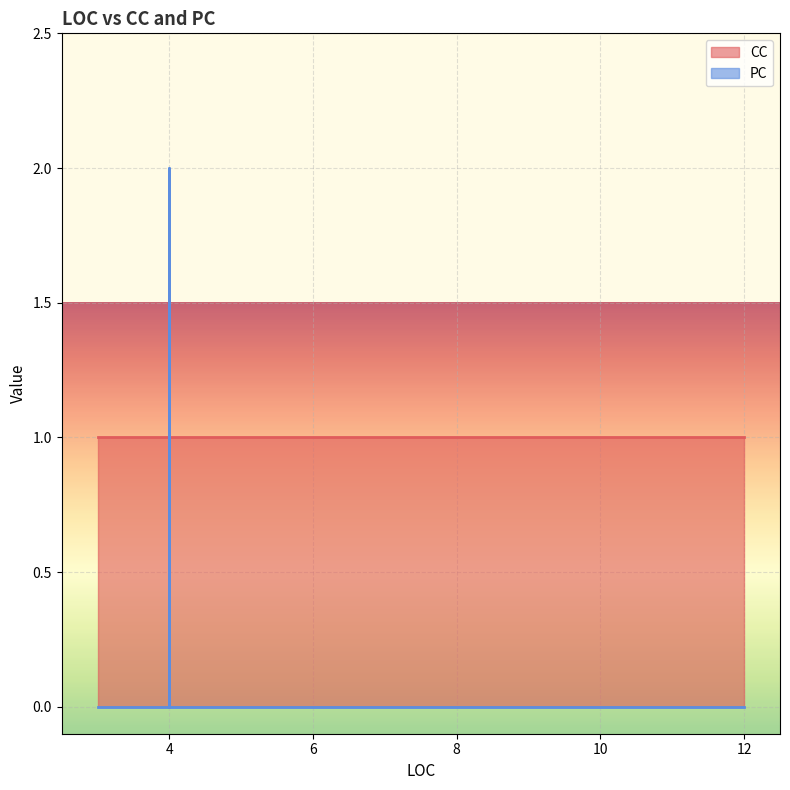

What is the label of the 20th point from the right?

3